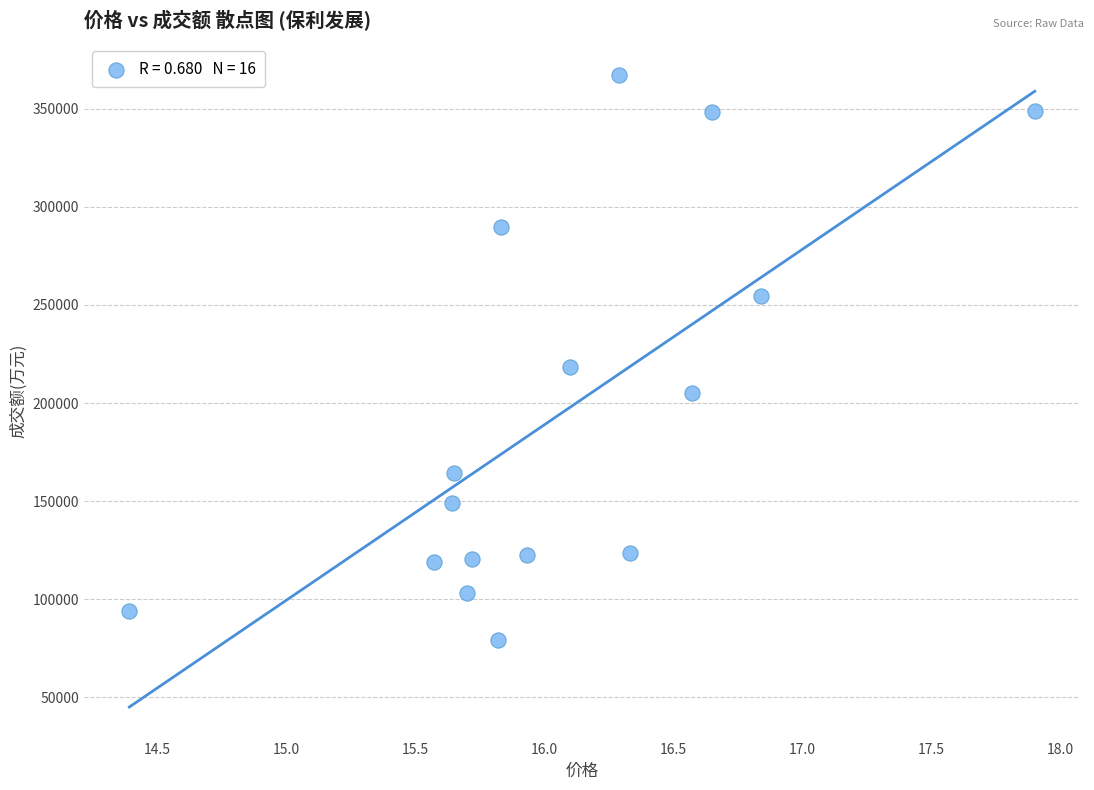

What Y value in the scatter plot is closest to 223187?

218457